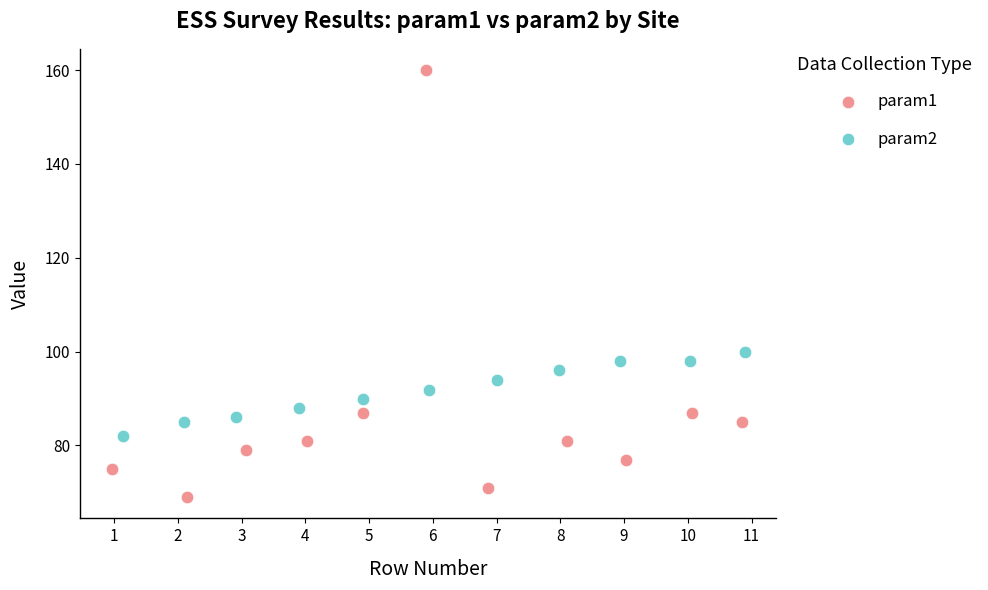

Which series reaches the maximum Y coordinate?

param1